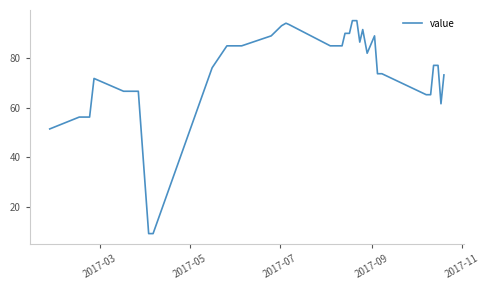

How many lines are shown in the chart?

1